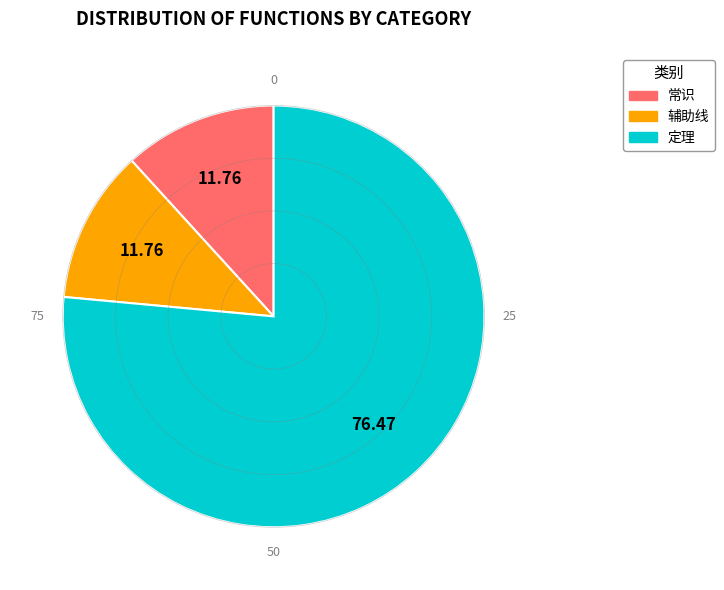

Is there any slice that represents more than half of the pie?

Yes